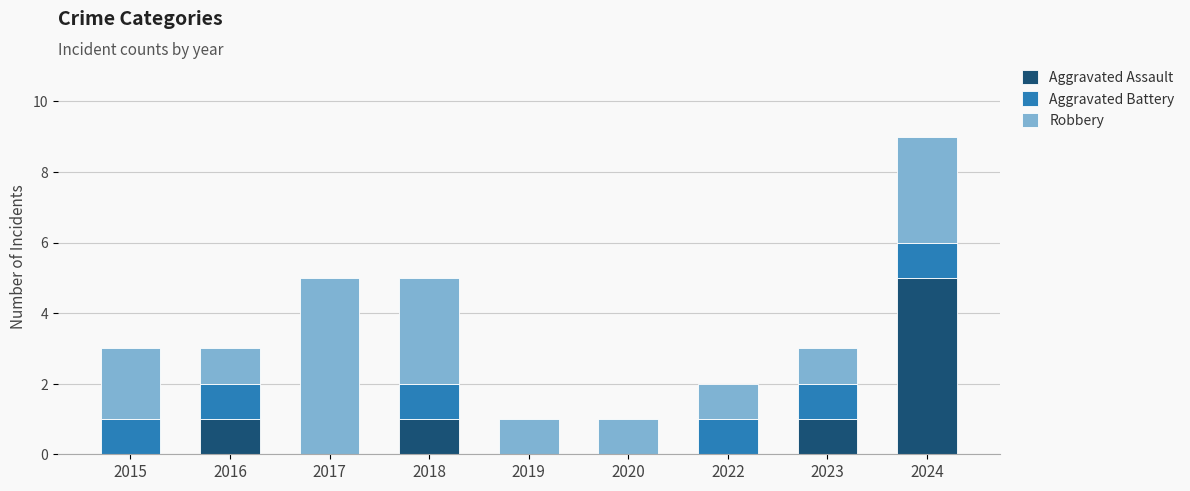

What is the maximum value for Aggravated Assault?

5